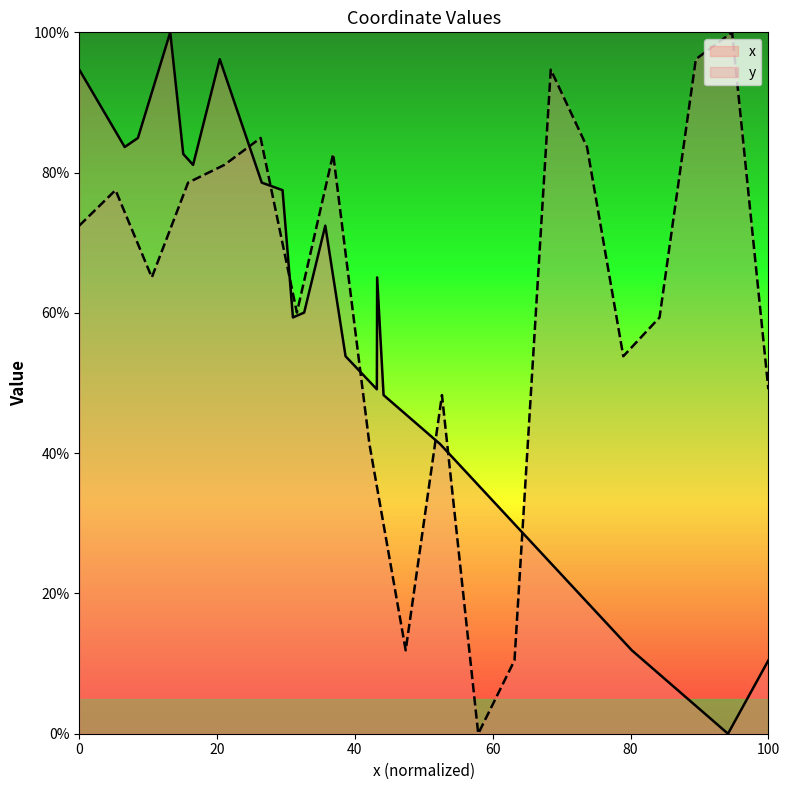

How many values are below 72?

10